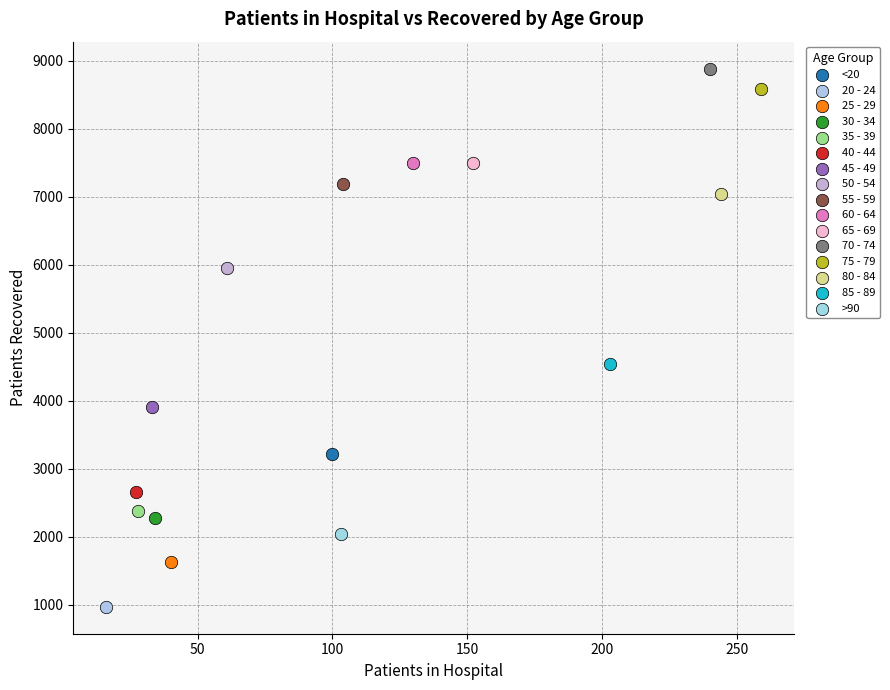

Which series contains the highest Y value?

70 - 74